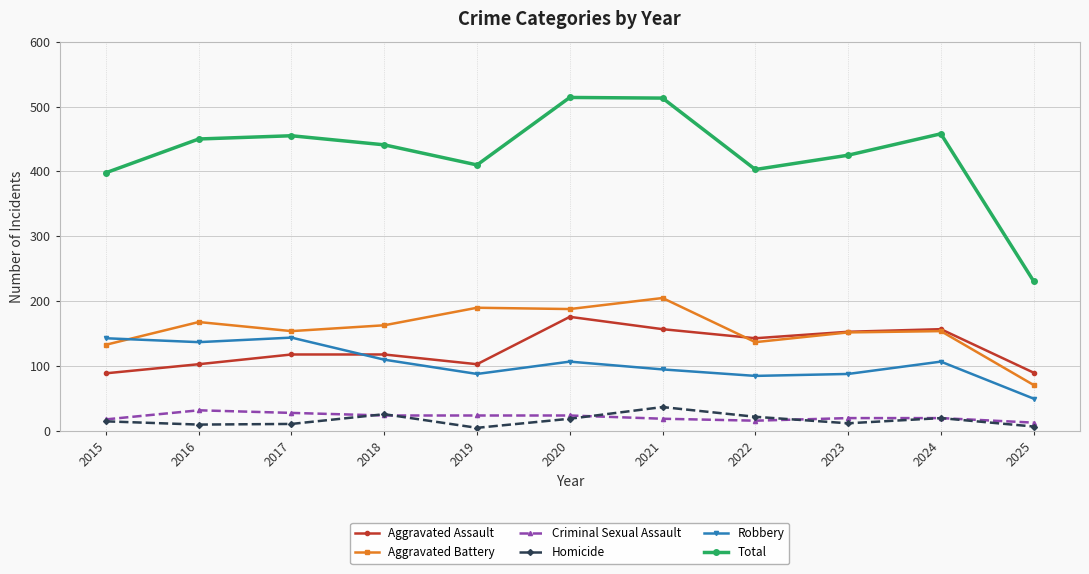

What value does the Homicide series have at 2016?

10